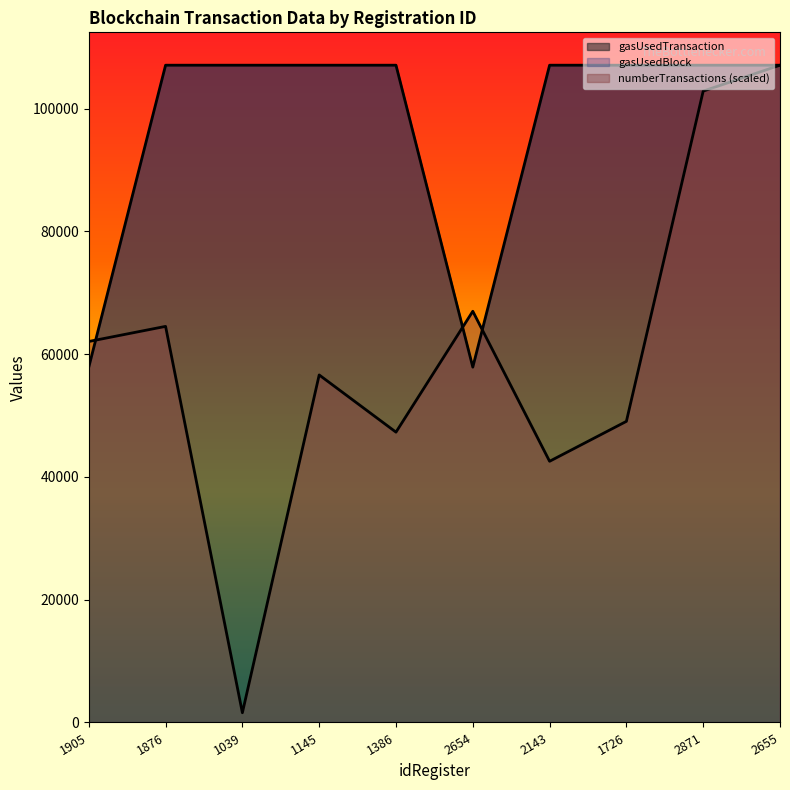

Is it true that gasUsedTransaction equals 157703.3 at 2143?

False